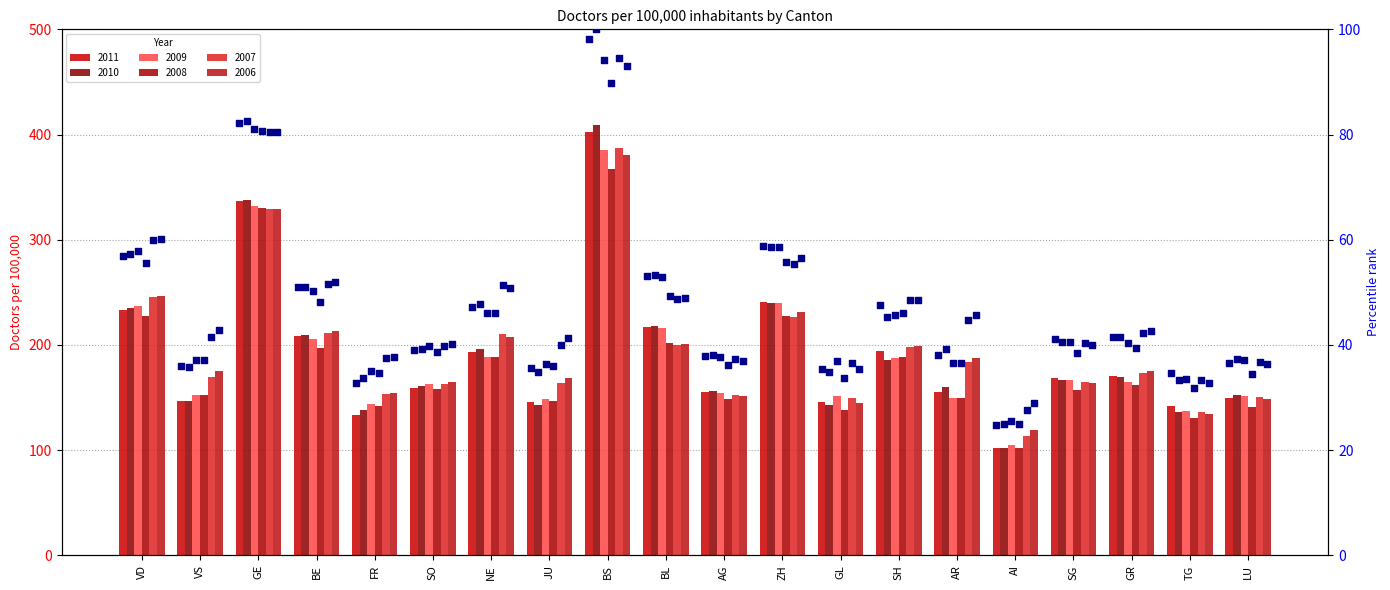

Between AR and AG, which is larger?

AR